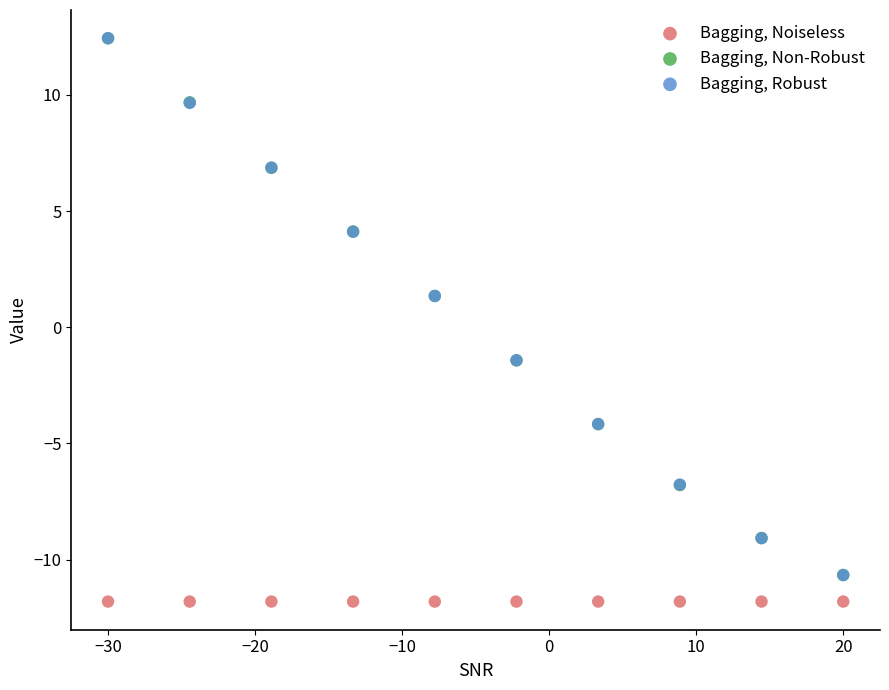

What are all the series names shown in the legend?

Bagging, Noiseless, Bagging, Non-Robust, Bagging, Robust